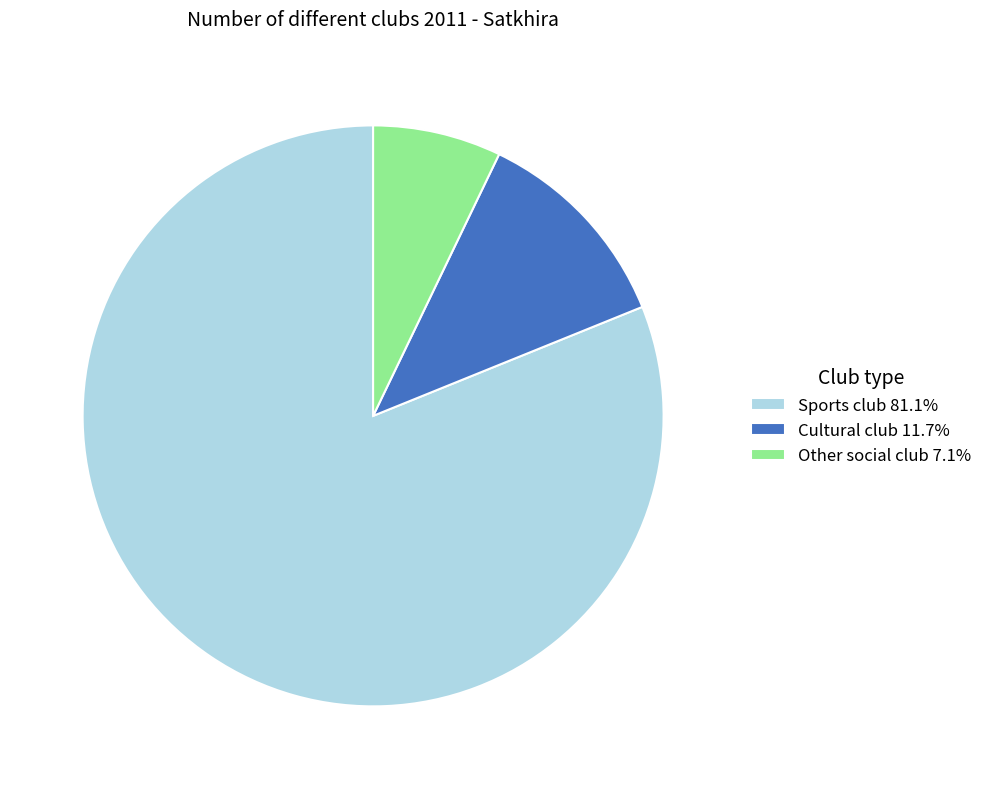

Is there a majority slice in this chart?

Yes